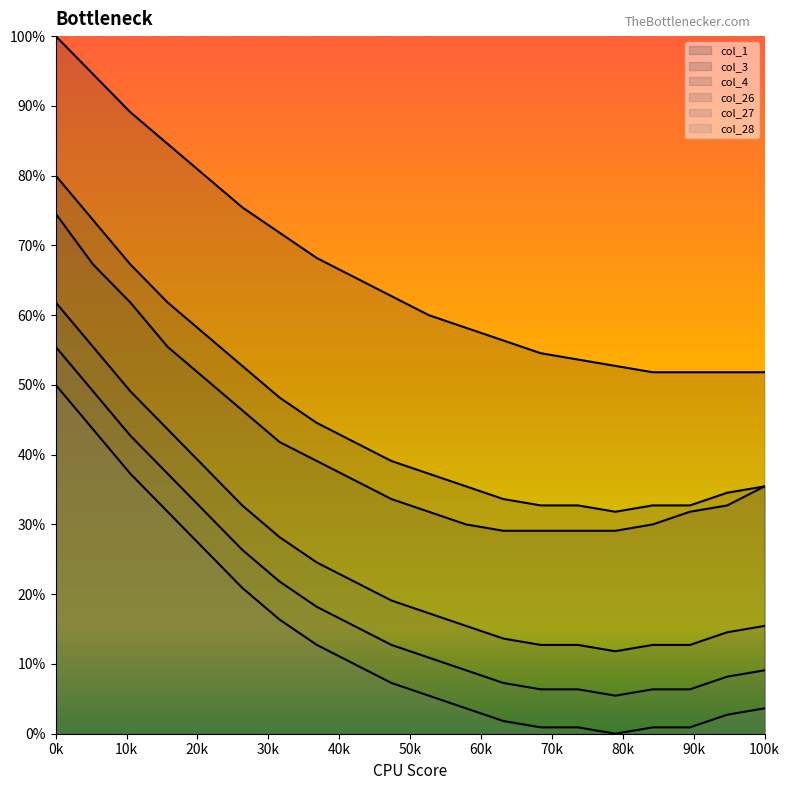

What value does the col_28 series have at 10751?

0.1